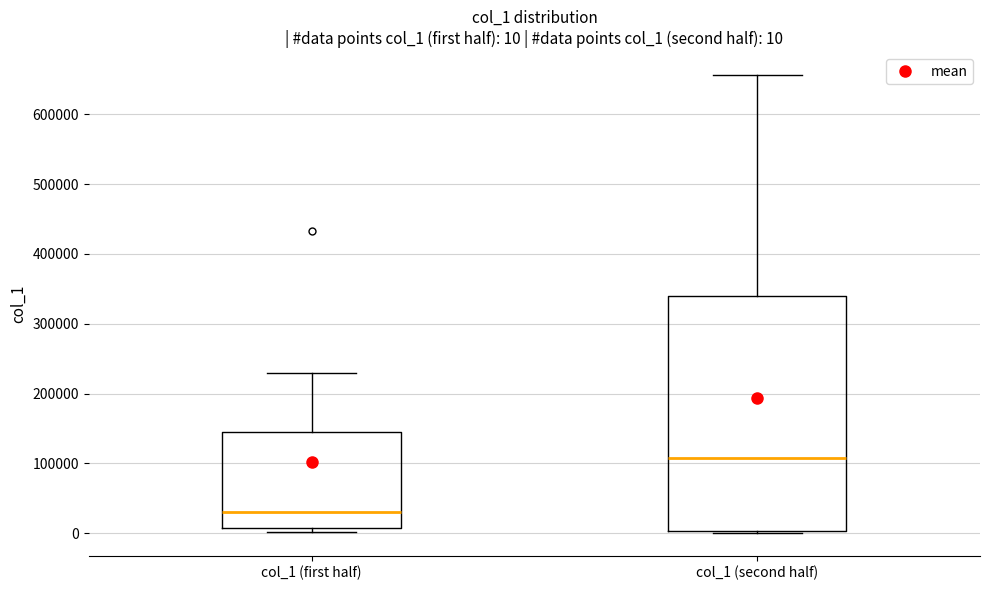

Which box has the highest median line?

col_1 (second half)